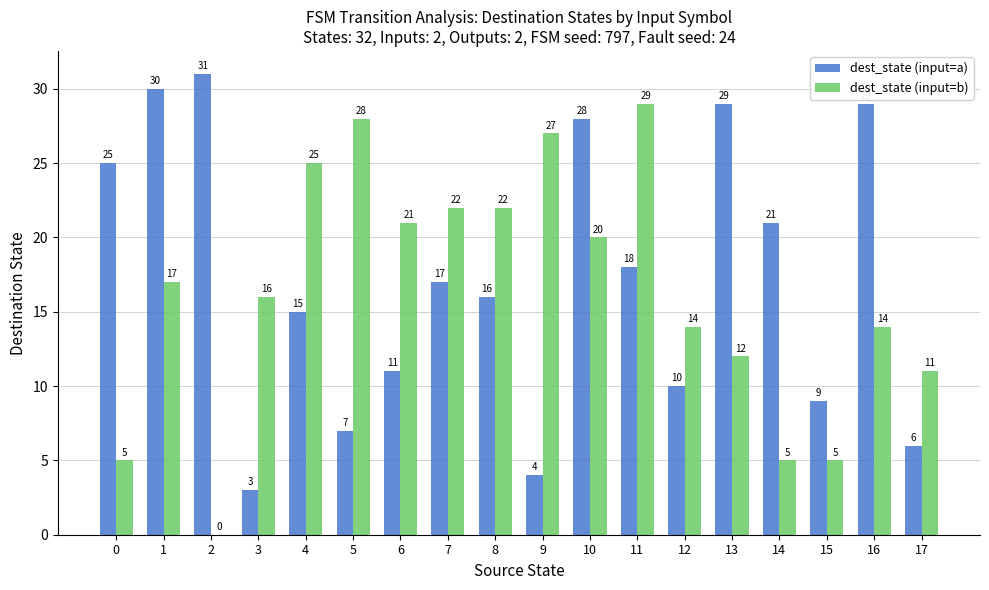

At which category is the sum across all series the highest?

10